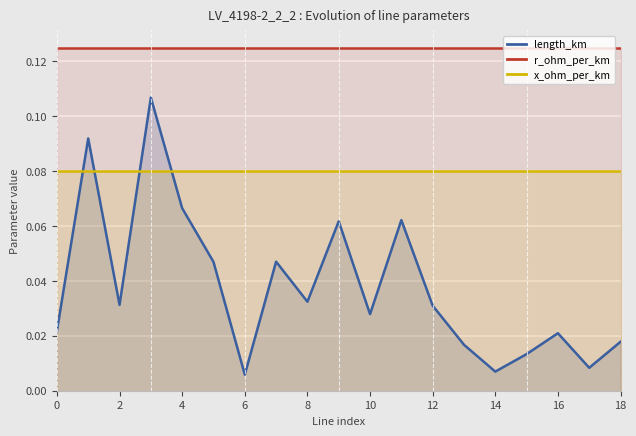

Read the r_ohm_per_km value at 17.

0.1